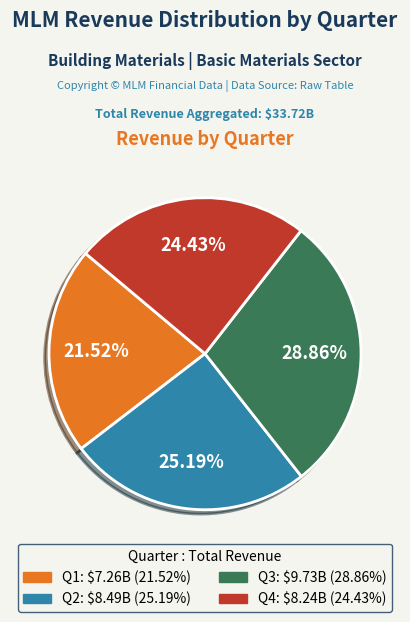

To the nearest percent, what is the combined percentage of Q2 and Q3?

54%